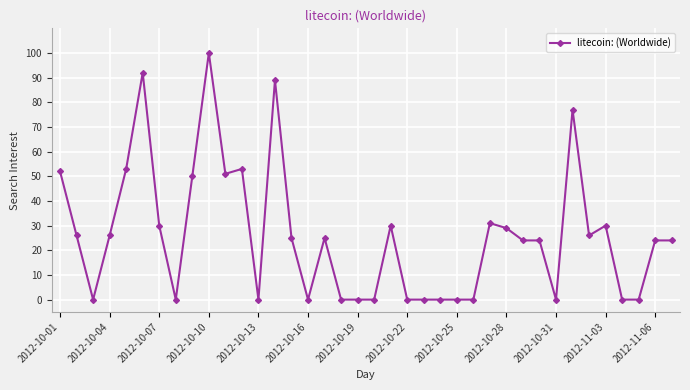

What is the value of the 7th point from the left?

30